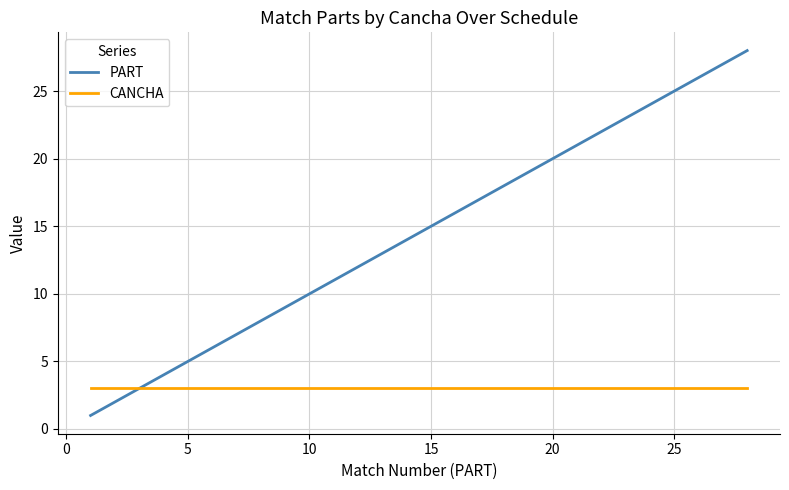

Rank the series by their average value, from lowest to highest.

CANCHA, PART